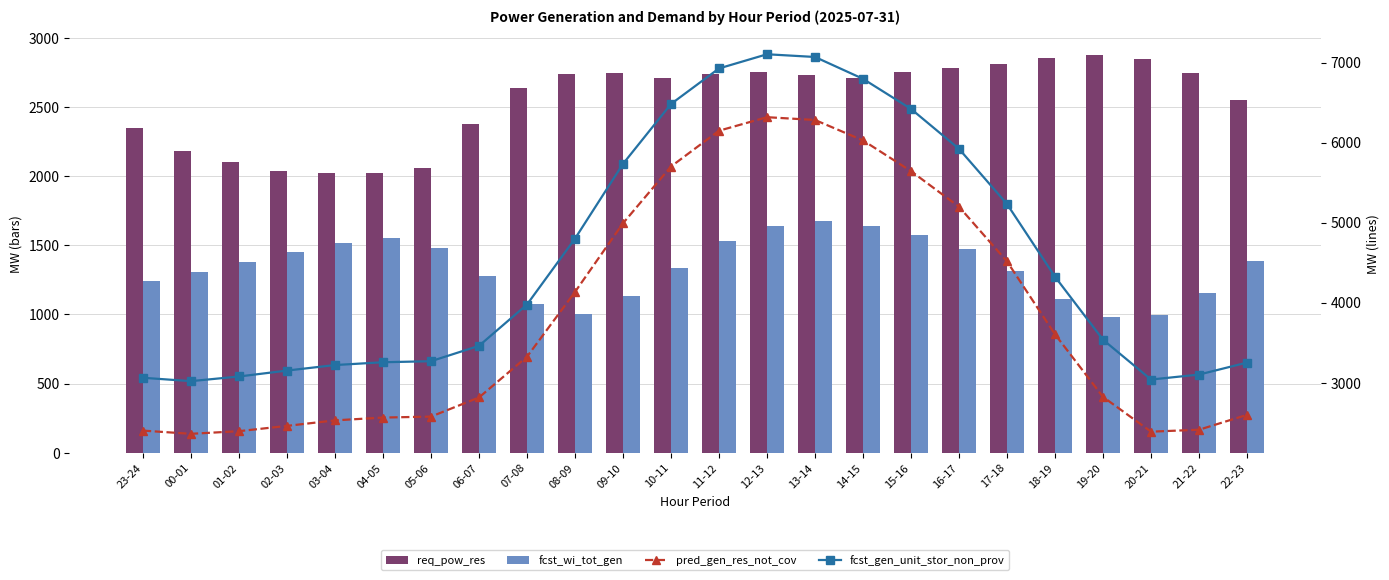

At which category is the sum across all series the highest?

12-13